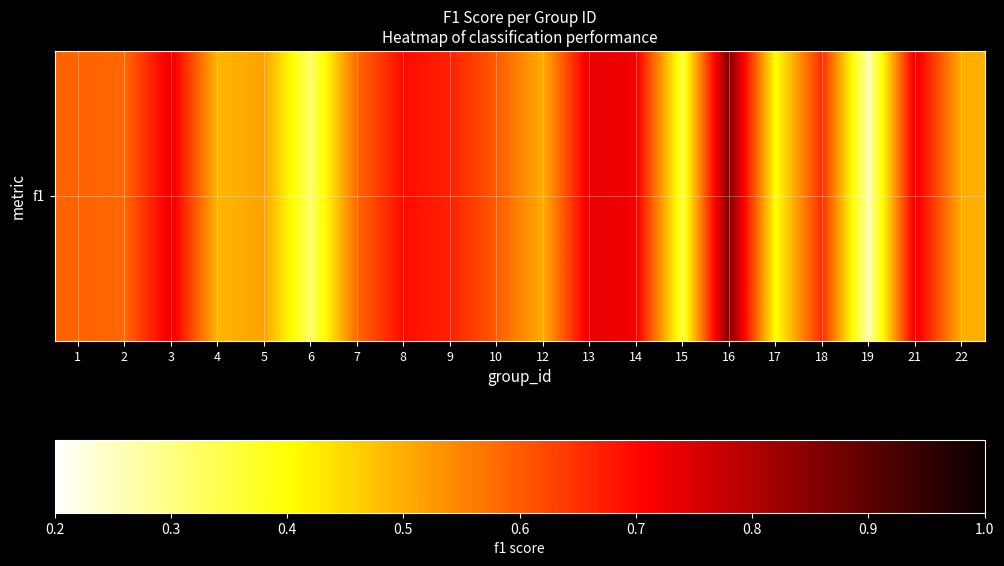

What is the approximate value at 7?

0.6